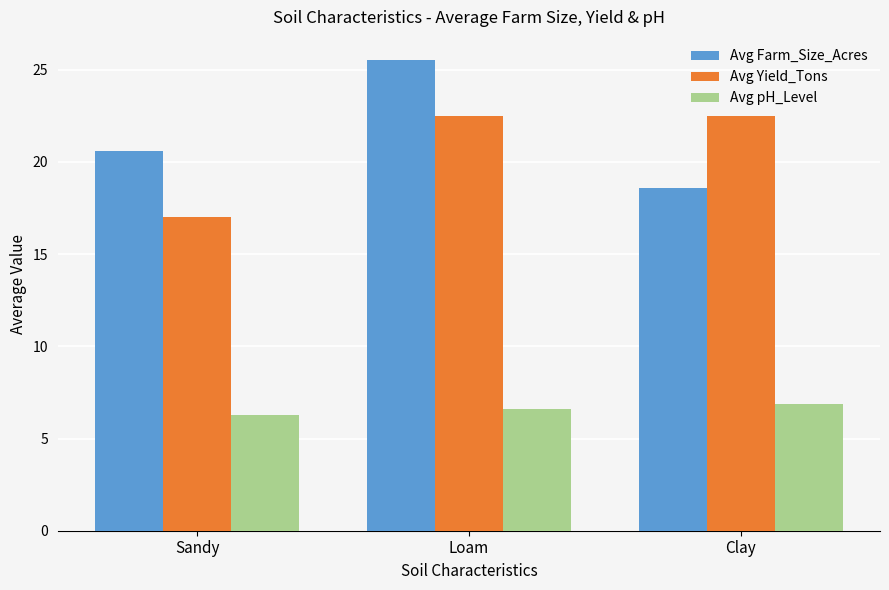

Does the chart contain stacked bars?

No